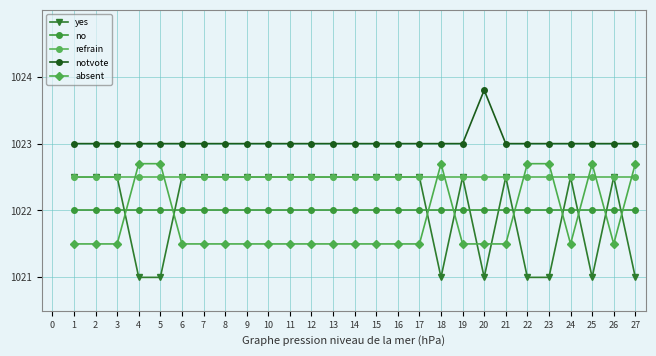

What is the spread (max minus min) of values at 16?

1.5